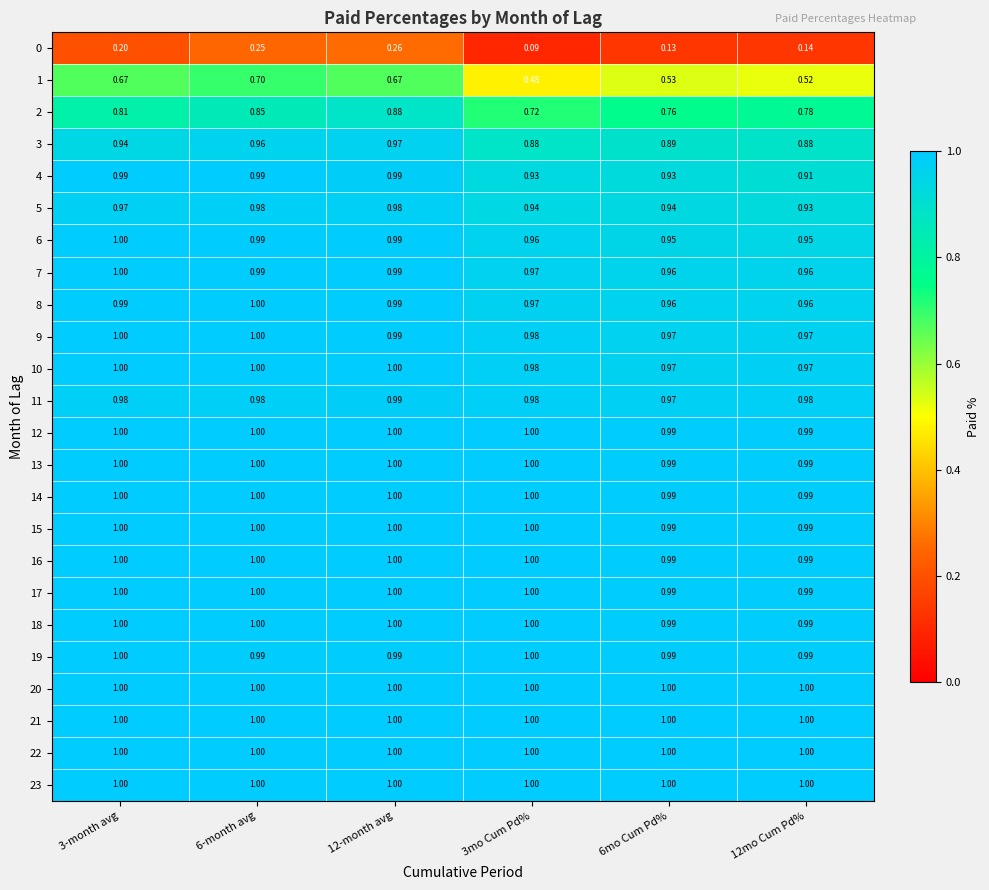

Is the value of 17 at 3-month avg greater than the value of 0 at 6mo Cum Pd%?

Yes